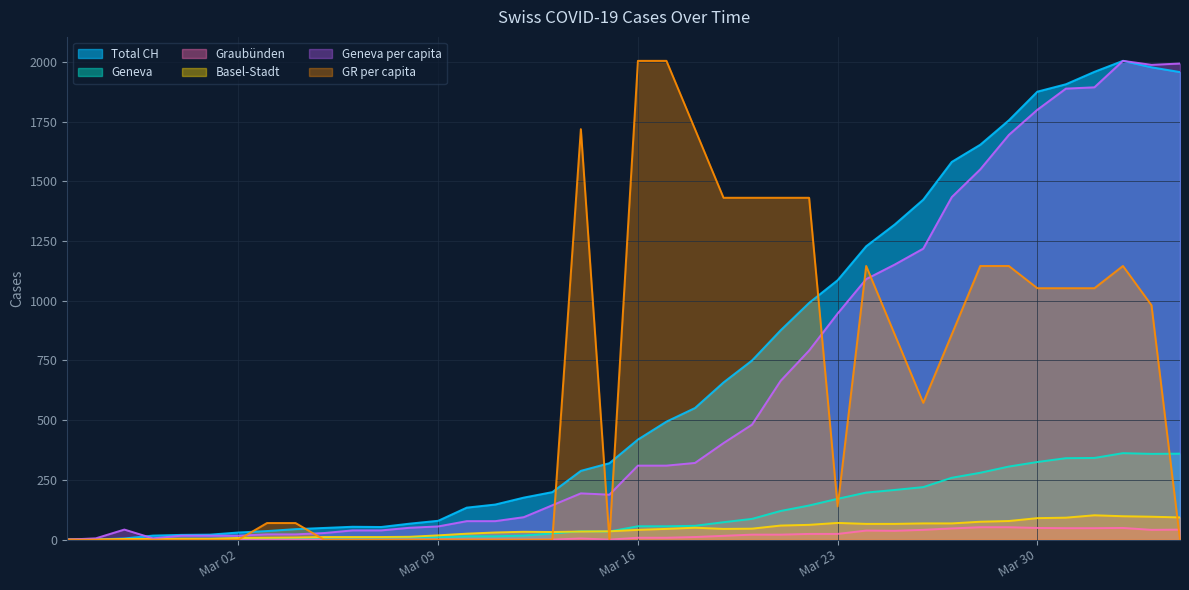

What is the maximum value shown in the chart?

2004.0